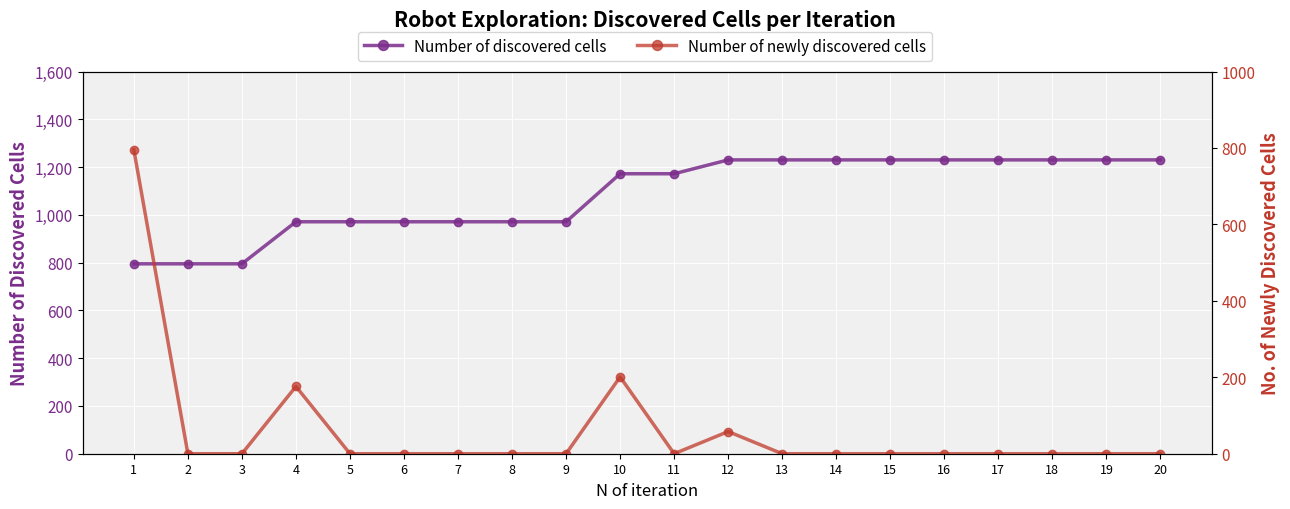

The value of Number of discovered cells at 8 is 476. True or false?

False